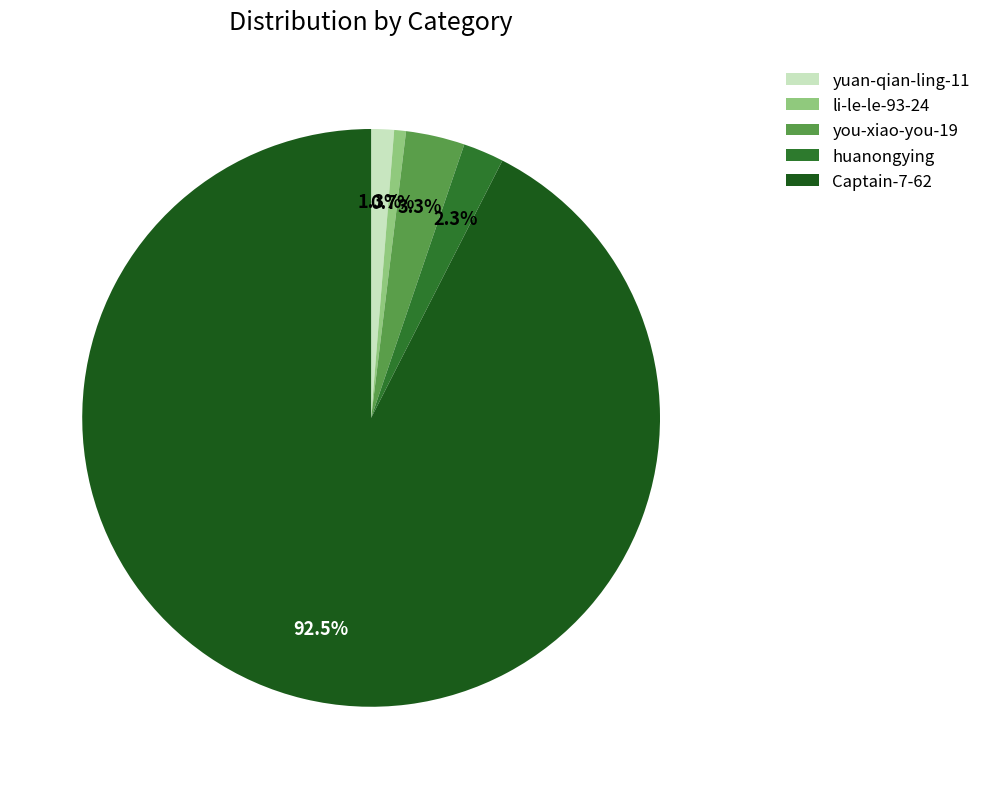

To the nearest percent, what is the combined percentage of you-xiao-you-19 and yuan-qian-ling-11?

5%